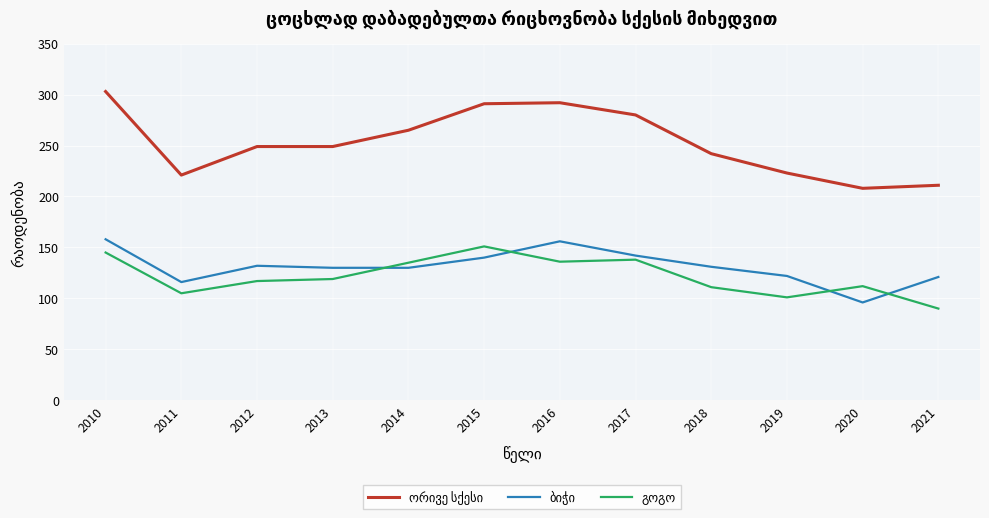

At which category is the sum across all series the highest?

2010